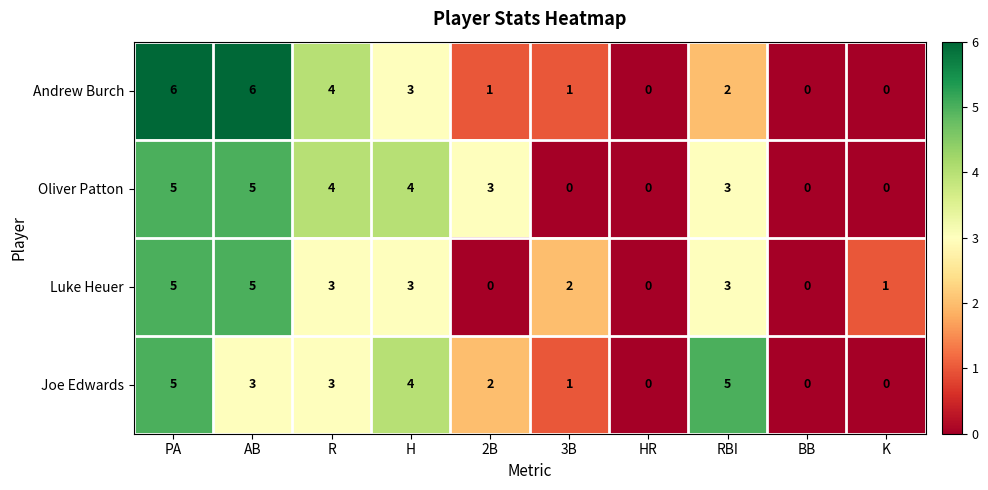

The Luke Heuer series shows -3 at HR. True or false?

False